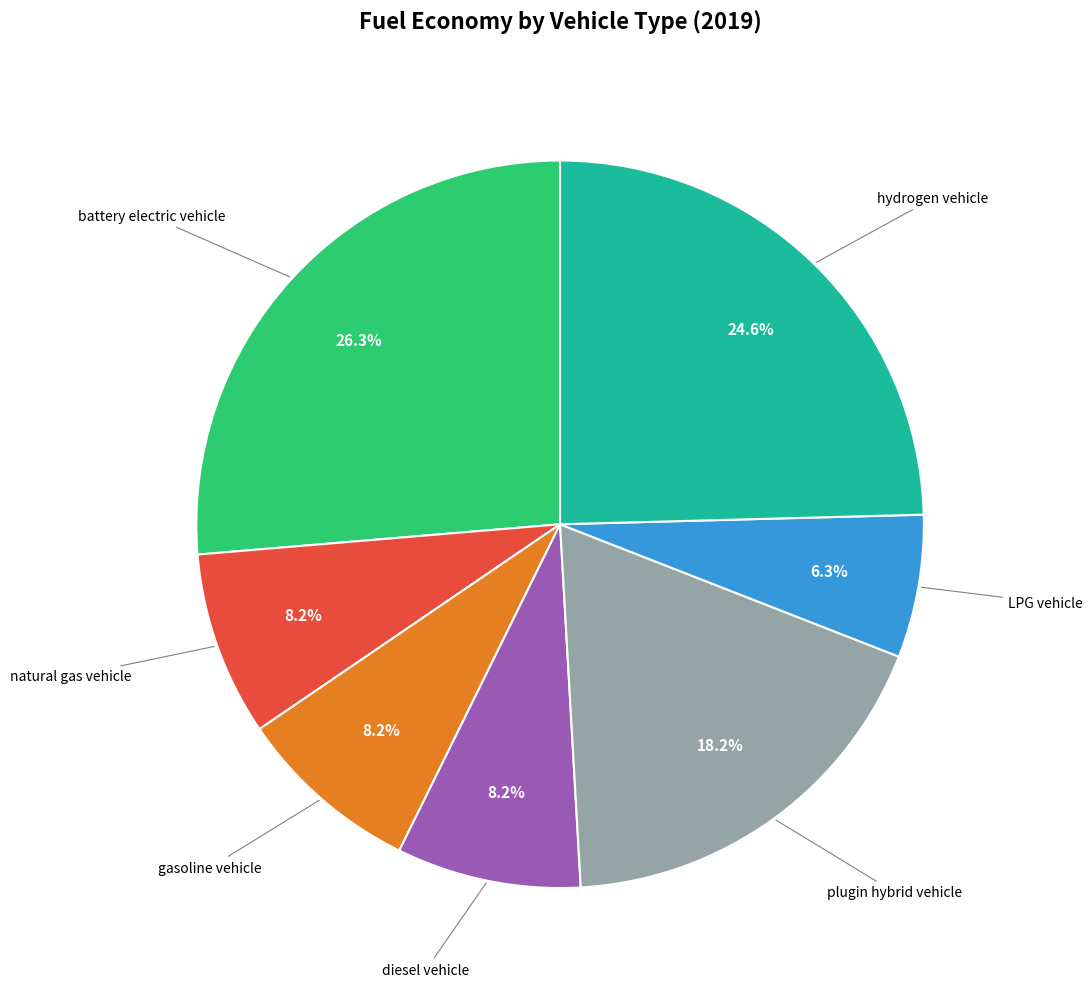

Does any single category account for the majority?

No